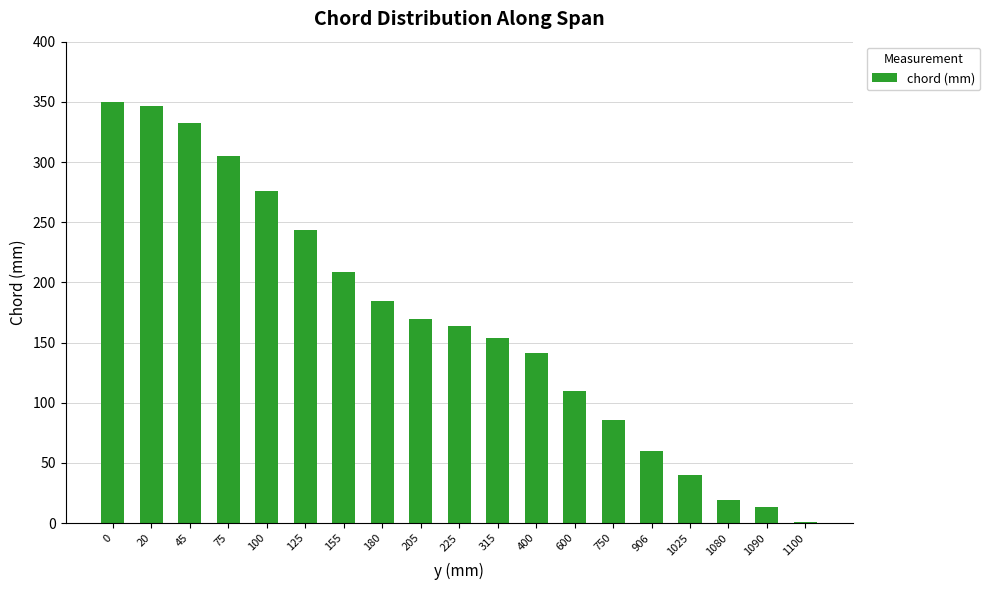

At which label is the value closest to 175?

205